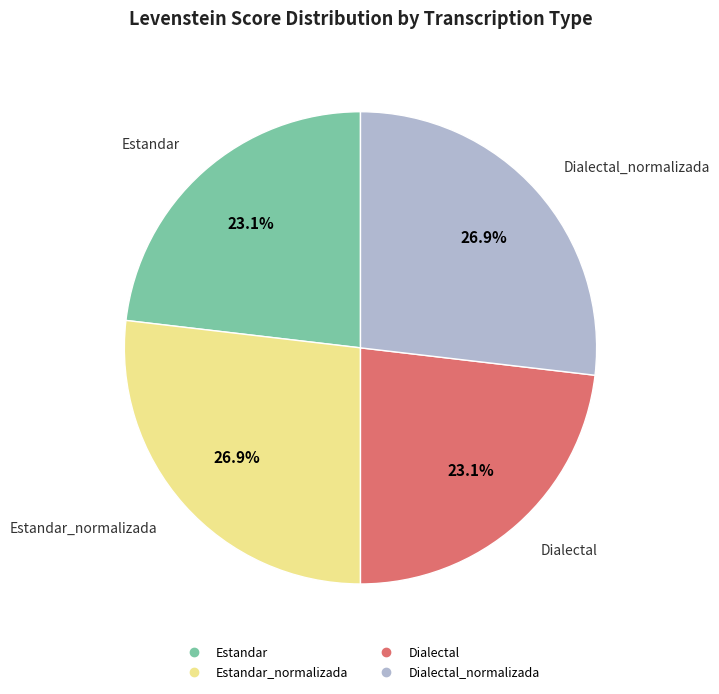

Is there any slice that represents more than half of the pie?

No